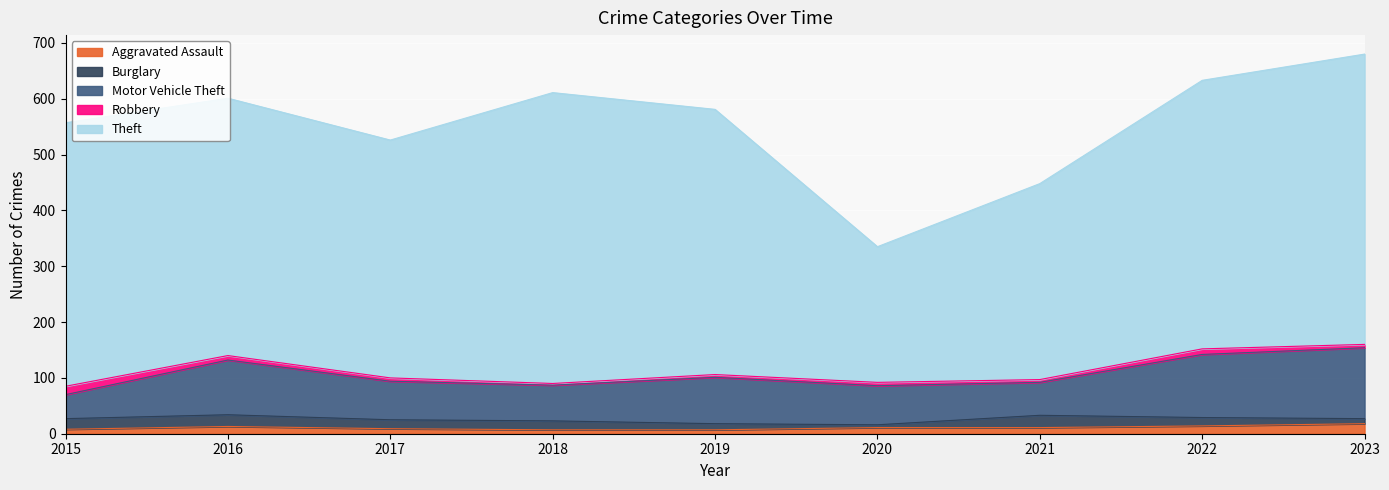

What is the difference between the maximum and minimum values in the Robbery series?

12